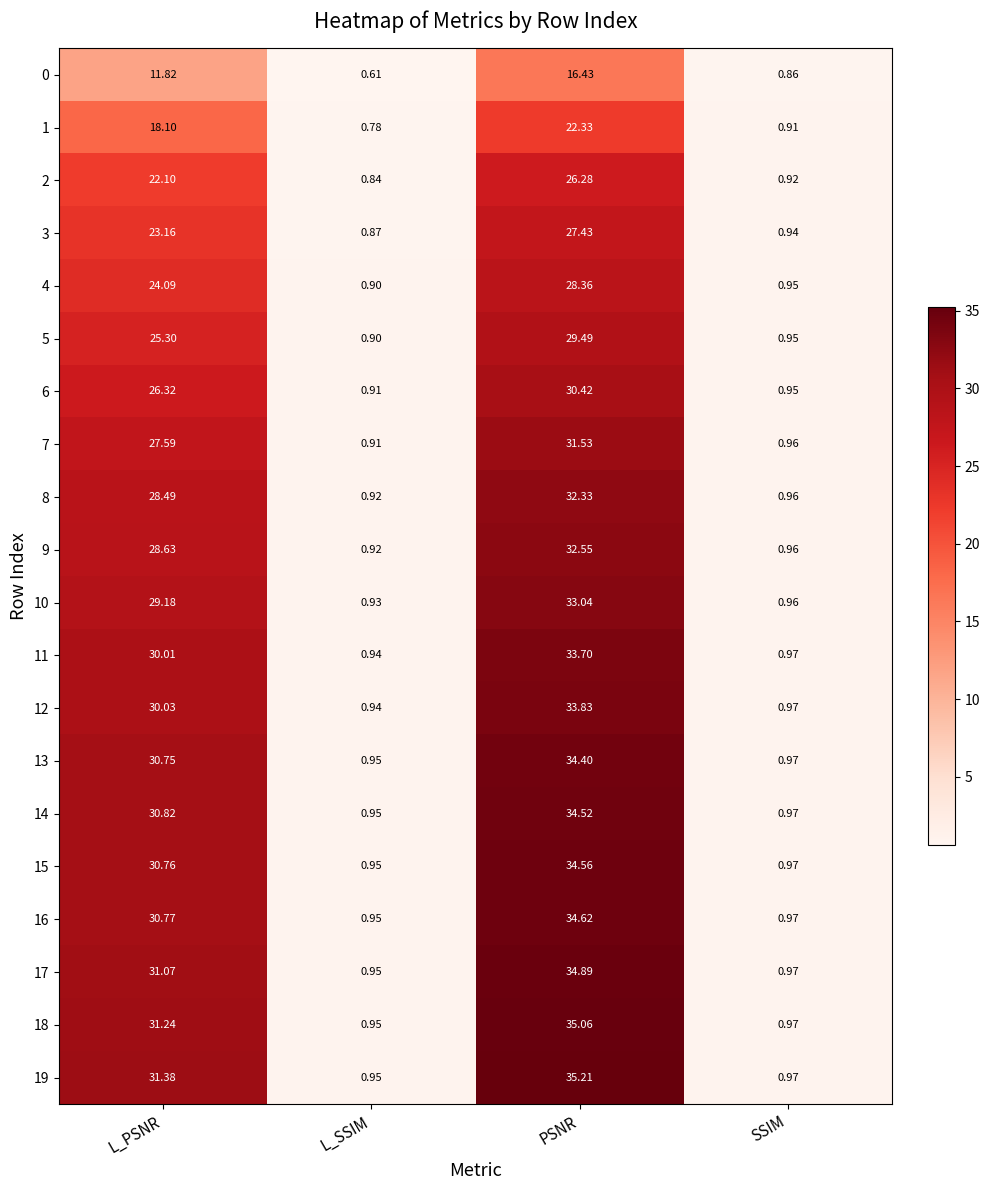

At which category does the chart reach its peak across all series?

PSNR